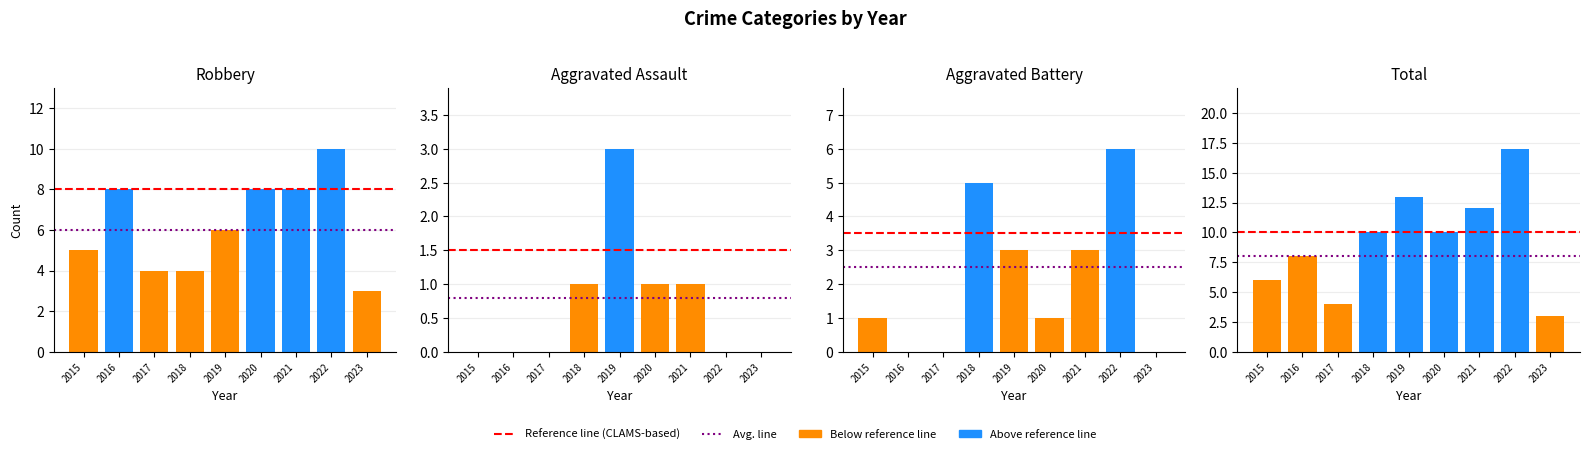

At which label does Aggravated Battery first exceed 1?

2018